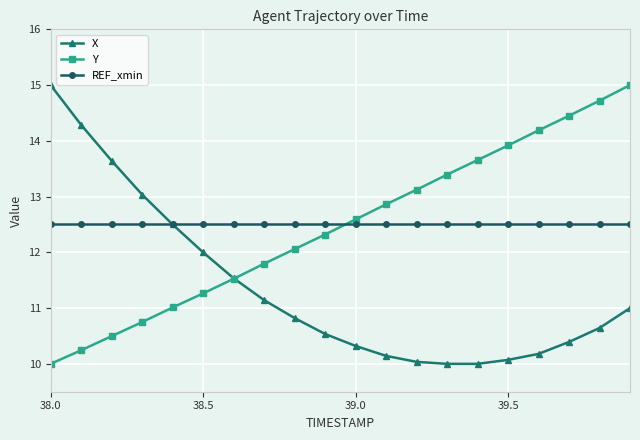

What is the value of the REF_xmin point at the 16th from the left?

12.5